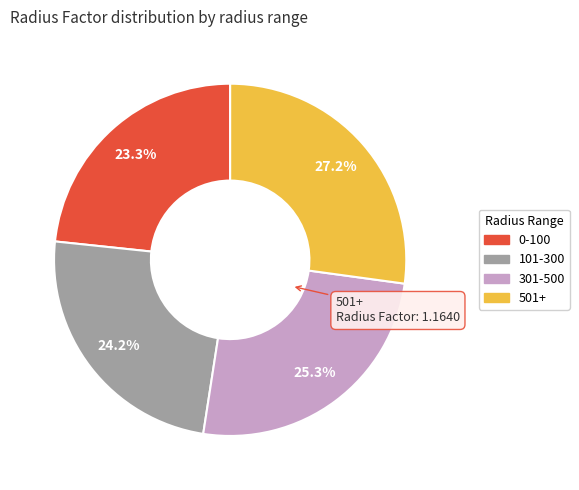

The 0-100 slice represents 23% of the pie. True or false?

True